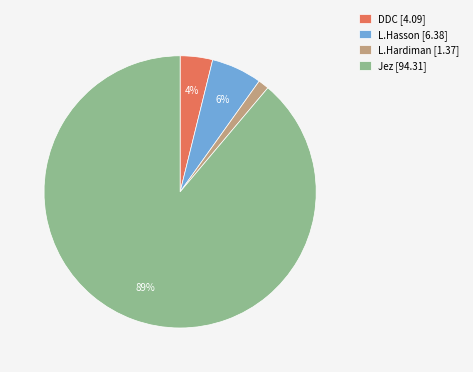

To the nearest percent, what percentage of the pie is L.Hasson?

6%